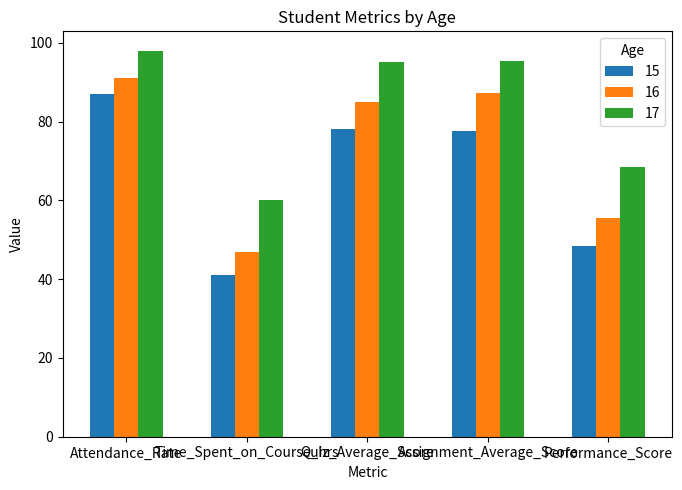

List the series in order of their peak value, highest first.

17, 16, 15